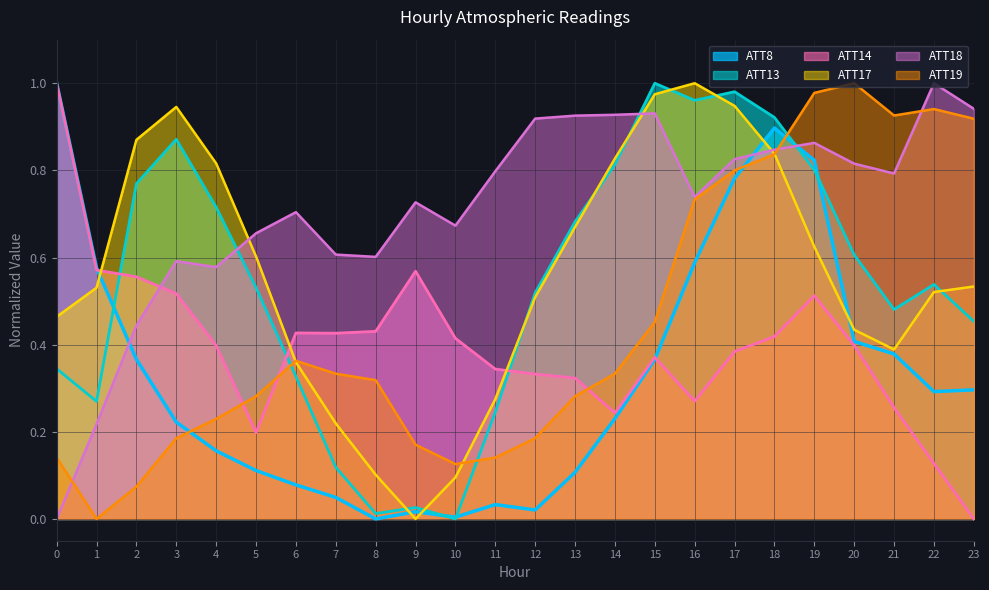

Reading left to right, list all the values displayed in this chart.

ATT8: 0=1.0	1=0.6	2=0.4	3=0.2	4=0.2	5=0.1	6=0.1	7=0.0	8=0.0	9=0.0	10=0.0	11=0.0	12=0.0	13=0.1	14=0.2	15=0.4	16=0.6	17=0.8	18=0.9	19=0.8	20=0.4	21=0.4	22=0.3	23=0.3
ATT13: 0=0.3	1=0.3	2=0.8	3=0.9	4=0.7	5=0.5	6=0.3	7=0.1	8=0.0	9=0.0	10=0.0	11=0.2	12=0.5	13=0.7	14=0.8	15=1.0	16=1.0	17=1.0	18=0.9	19=0.8	20=0.6	21=0.5	22=0.5	23=0.5
ATT14: 0=1.0	1=0.6	2=0.6	3=0.5	4=0.4	5=0.2	6=0.4	7=0.4	8=0.4	9=0.6	10=0.4	11=0.3	12=0.3	13=0.3	14=0.2	15=0.4	16=0.3	17=0.4	18=0.4	19=0.5	20=0.4	21=0.3	22=0.1	23=0.0
ATT17: 0=0.5	1=0.5	2=0.9	3=0.9	4=0.8	5=0.6	6=0.4	7=0.2	8=0.1	9=0.0	10=0.1	11=0.3	12=0.5	13=0.7	14=0.8	15=1.0	16=1.0	17=0.9	18=0.8	19=0.6	20=0.4	21=0.4	22=0.5	23=0.5
ATT18: 0=0.0	1=0.2	2=0.4	3=0.6	4=0.6	5=0.7	6=0.7	7=0.6	8=0.6	9=0.7	10=0.7	11=0.8	12=0.9	13=0.9	14=0.9	15=0.9	16=0.7	17=0.8	18=0.8	19=0.9	20=0.8	21=0.8	22=1.0	23=0.9
ATT19: 0=0.1	1=0.0	2=0.1	3=0.2	4=0.2	5=0.3	6=0.4	7=0.3	8=0.3	9=0.2	10=0.1	11=0.1	12=0.2	13=0.3	14=0.3	15=0.5	16=0.7	17=0.8	18=0.8	19=1.0	20=1.0	21=0.9	22=0.9	23=0.9